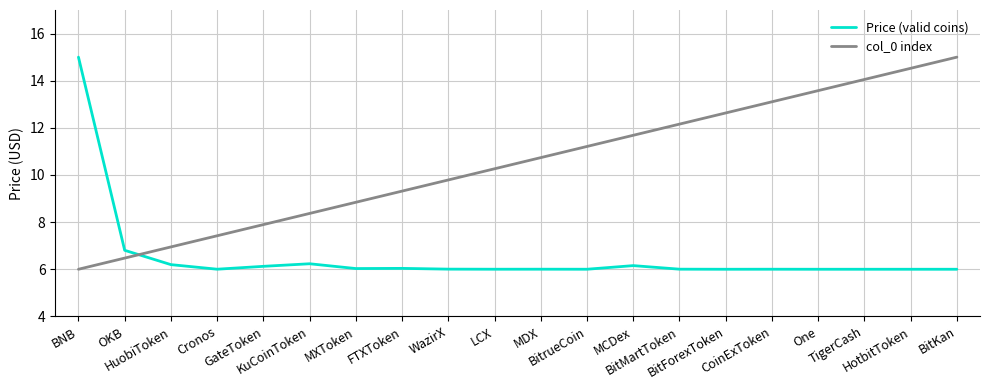

Which series has the largest total across all categories?

col_0 index